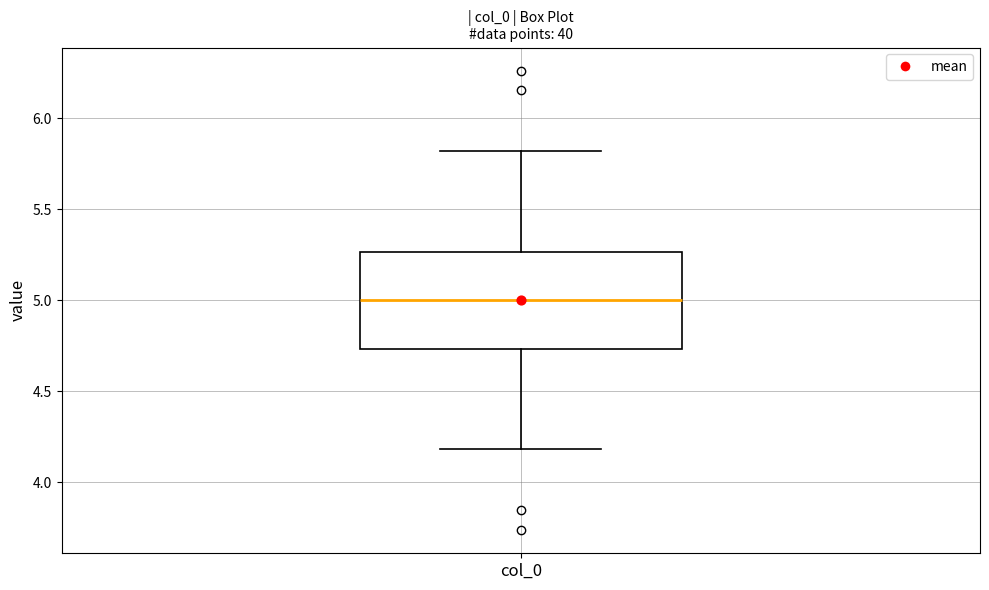

Transcribe this box plot: give where the median line is, the range the box spans, and where the two whiskers end, as read against the y-axis. The values are not printed on the chart, so give them approximately, as read against the axis.

median 5.00, box 4.75 to 5.25, whiskers 4.20 to 5.80